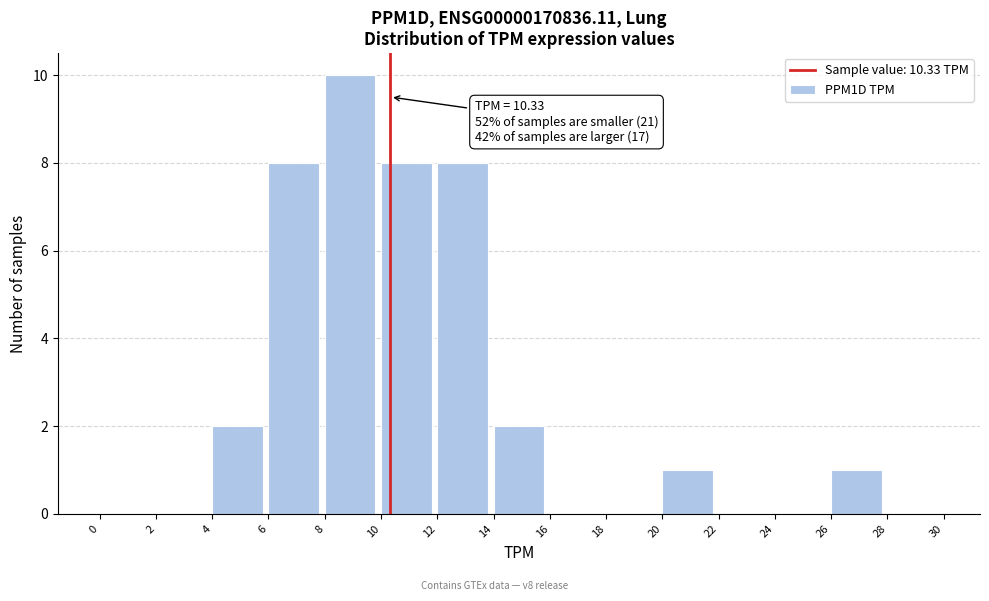

Which range on the x-axis has the tallest bar?

8 to 10